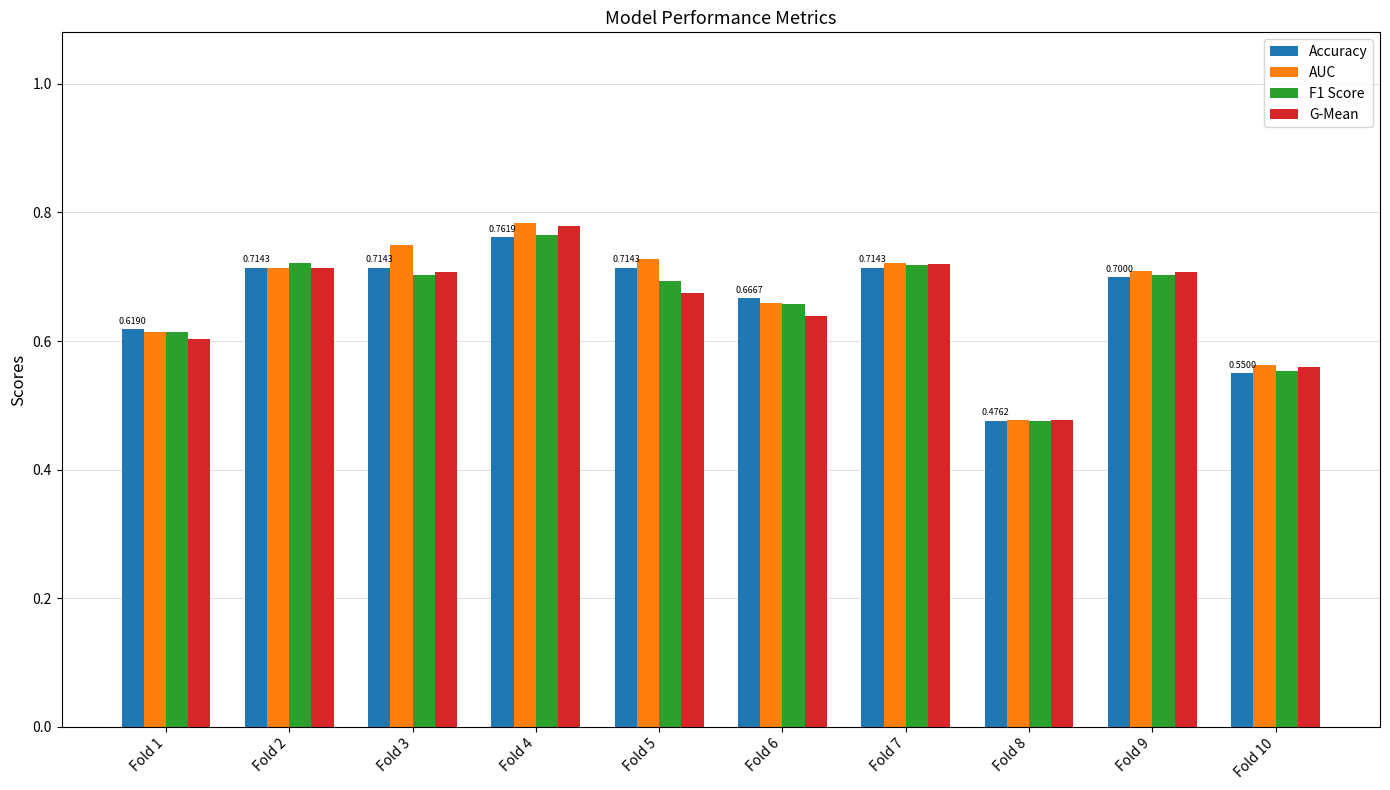

What is the sum of all G-Mean values?

6.6